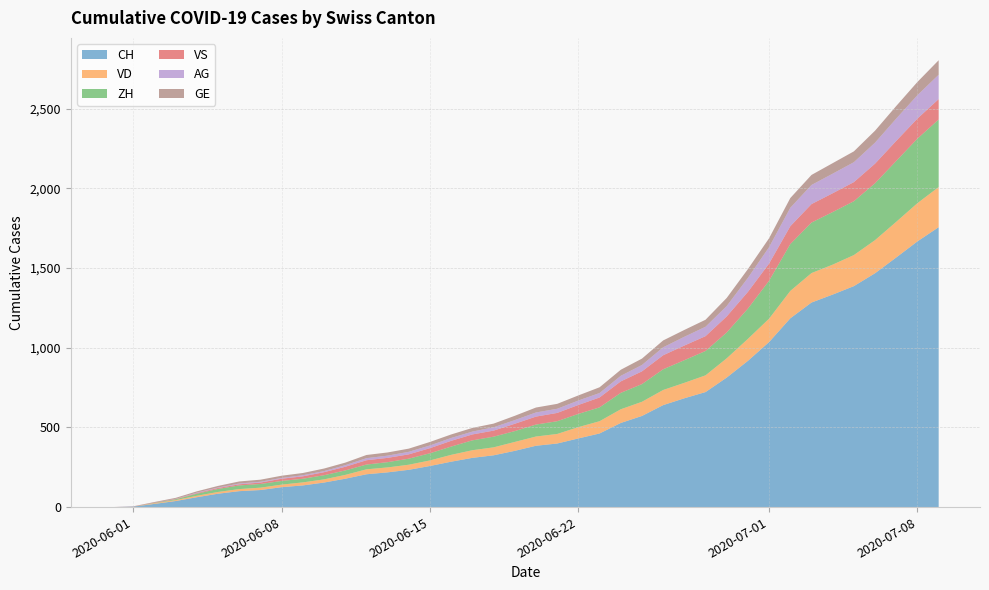

Reading left to right, extract all data points from this chart.

CH: 2020-05-31=0	2020-06-01=3	2020-06-02=20	2020-06-03=38	2020-06-04=62	2020-06-05=84	2020-06-06=100	2020-06-07=107	2020-06-08=125	2020-06-09=136	2020-06-10=154	2020-06-11=178	2020-06-12=206	2020-06-13=218	2020-06-14=234	2020-06-15=258	2020-06-16=285	2020-06-17=309	2020-06-18=325	2020-06-19=353	2020-06-20=385	2020-06-21=399	2020-06-22=431	2020-06-23=462	2020-06-24=528	2020-06-25=572	2020-06-26=640	2020-06-27=683	2020-06-28=722	2020-06-29=813	2020-06-30=918	2020-07-01=1036	2020-07-02=1185	2020-07-03=1284	2020-07-04=1334	2020-07-05=1387	2020-07-06=1468	2020-07-07=1567	2020-07-08=1668	2020-07-09=1757
VD: 2020-05-31=0	2020-06-01=0	2020-06-02=4	2020-06-03=6	2020-06-04=9	2020-06-05=11	2020-06-06=13	2020-06-07=15	2020-06-08=16	2020-06-09=19	2020-06-10=20	2020-06-11=24	2020-06-12=31	2020-06-13=31	2020-06-14=32	2020-06-15=35	2020-06-16=43	2020-06-17=48	2020-06-18=50	2020-06-19=56	2020-06-20=58	2020-06-21=60	2020-06-22=71	2020-06-23=77	2020-06-24=86	2020-06-25=89	2020-06-26=95	2020-06-27=97	2020-06-28=105	2020-06-29=121	2020-06-30=138	2020-07-01=147	2020-07-02=172	2020-07-03=185	2020-07-04=188	2020-07-05=195	2020-07-06=208	2020-07-07=224	2020-07-08=240	2020-07-09=252
ZH: 2020-05-31=0	2020-06-01=0	2020-06-02=2	2020-06-03=5	2020-06-04=13	2020-06-05=19	2020-06-06=23	2020-06-07=23	2020-06-08=23	2020-06-09=23	2020-06-10=26	2020-06-11=28	2020-06-12=30	2020-06-13=33	2020-06-14=38	2020-06-15=45	2020-06-16=52	2020-06-17=62	2020-06-18=67	2020-06-19=68	2020-06-20=75	2020-06-21=80	2020-06-22=83	2020-06-23=87	2020-06-24=103	2020-06-25=111	2020-06-26=130	2020-06-27=142	2020-06-28=153	2020-06-29=162	2020-06-30=190	2020-07-01=238	2020-07-02=294	2020-07-03=317	2020-07-04=330	2020-07-05=338	2020-07-06=357	2020-07-07=382	2020-07-08=405	2020-07-09=424
VS: 2020-05-31=0	2020-06-01=1	2020-06-02=2	2020-06-03=2	2020-06-04=4	2020-06-05=6	2020-06-06=7	2020-06-07=9	2020-06-08=14	2020-06-09=15	2020-06-10=19	2020-06-11=23	2020-06-12=27	2020-06-13=27	2020-06-14=27	2020-06-15=32	2020-06-16=36	2020-06-17=37	2020-06-18=38	2020-06-19=46	2020-06-20=50	2020-06-21=52	2020-06-22=56	2020-06-23=62	2020-06-24=72	2020-06-25=80	2020-06-26=88	2020-06-27=92	2020-06-28=93	2020-06-29=101	2020-06-30=105	2020-07-01=108	2020-07-02=112	2020-07-03=116	2020-07-04=118	2020-07-05=120	2020-07-06=123	2020-07-07=126	2020-07-08=126	2020-07-09=128
AG: 2020-05-31=0	2020-06-01=0	2020-06-02=0	2020-06-03=1	2020-06-04=3	2020-06-05=3	2020-06-06=5	2020-06-07=5	2020-06-08=5	2020-06-09=7	2020-06-10=7	2020-06-11=10	2020-06-12=13	2020-06-13=14	2020-06-14=16	2020-06-15=17	2020-06-16=18	2020-06-17=18	2020-06-18=21	2020-06-19=23	2020-06-20=26	2020-06-21=26	2020-06-22=28	2020-06-23=28	2020-06-24=35	2020-06-25=40	2020-06-26=50	2020-06-27=55	2020-06-28=59	2020-06-29=65	2020-06-30=88	2020-07-01=103	2020-07-02=116	2020-07-03=120	2020-07-04=123	2020-07-05=125	2020-07-06=132	2020-07-07=140	2020-07-08=147	2020-07-09=153
GE: 2020-05-31=0	2020-06-01=1	2020-06-02=4	2020-06-03=6	2020-06-04=8	2020-06-05=10	2020-06-06=13	2020-06-07=13	2020-06-08=14	2020-06-09=14	2020-06-10=16	2020-06-11=16	2020-06-12=20	2020-06-13=20	2020-06-14=20	2020-06-15=22	2020-06-16=22	2020-06-17=23	2020-06-18=23	2020-06-19=27	2020-06-20=31	2020-06-21=31	2020-06-22=32	2020-06-23=36	2020-06-24=38	2020-06-25=40	2020-06-26=43	2020-06-27=43	2020-06-28=44	2020-06-29=51	2020-06-30=55	2020-07-01=56	2020-07-02=61	2020-07-03=63	2020-07-04=66	2020-07-05=68	2020-07-06=75	2020-07-07=79	2020-07-08=83	2020-07-09=91